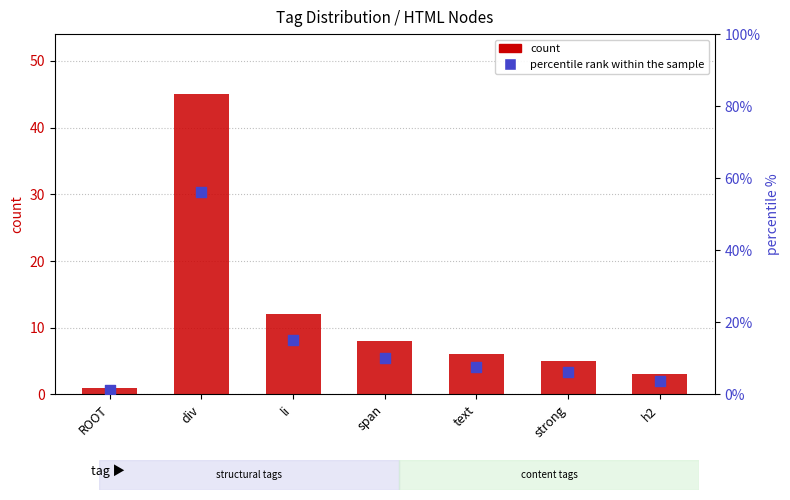

At which category is the sum across all series the highest?

div